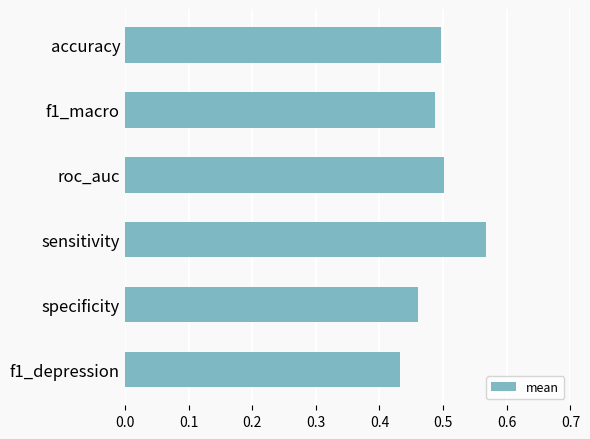

The value at accuracy is 0.5. True or false?

True